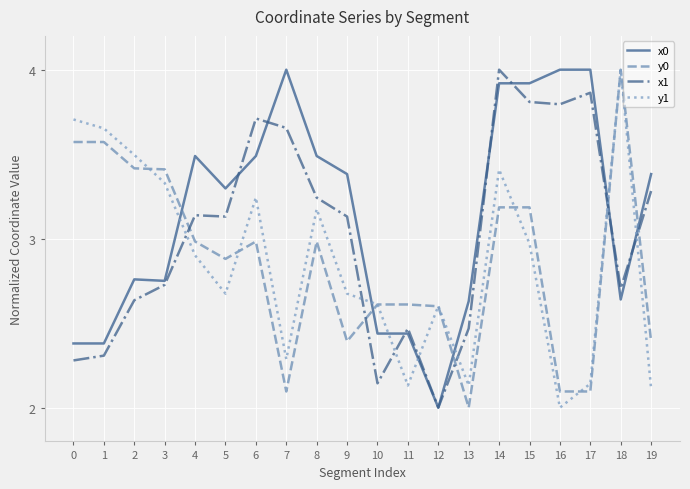

The value of x1 at 7 is 3.7. True or false?

True